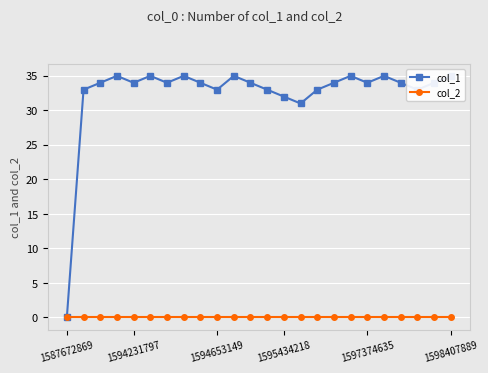

True or false: col_2 has more than 0 points higher than both neighbors.

False